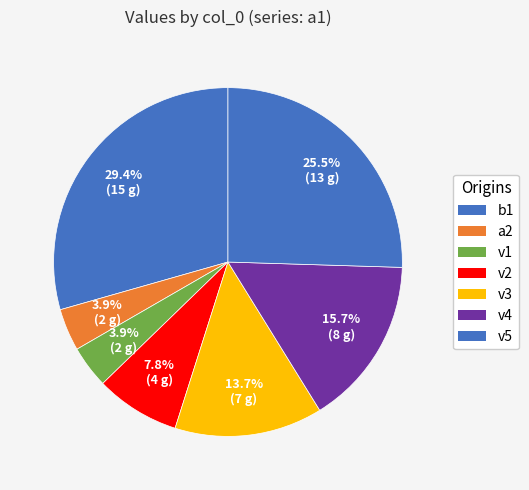

How many segments does this pie chart have?

7